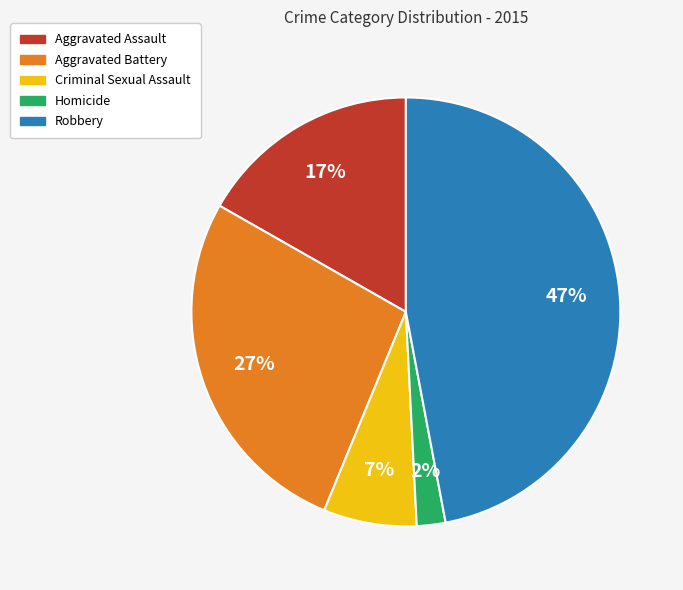

How many segments does this pie chart have?

5